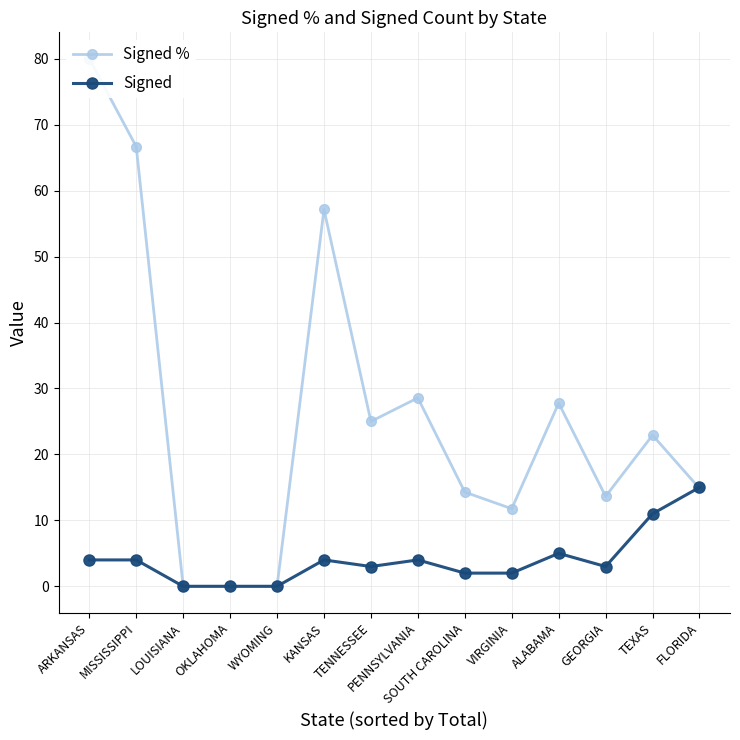

What is the approximate value of Signed % at ALABAMA?

27.8